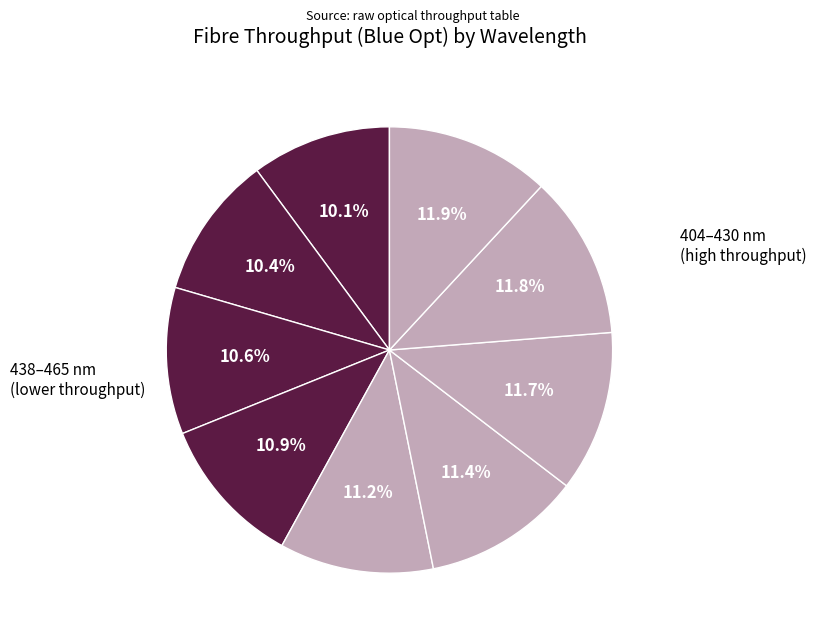

How many segments does this pie chart have?

9